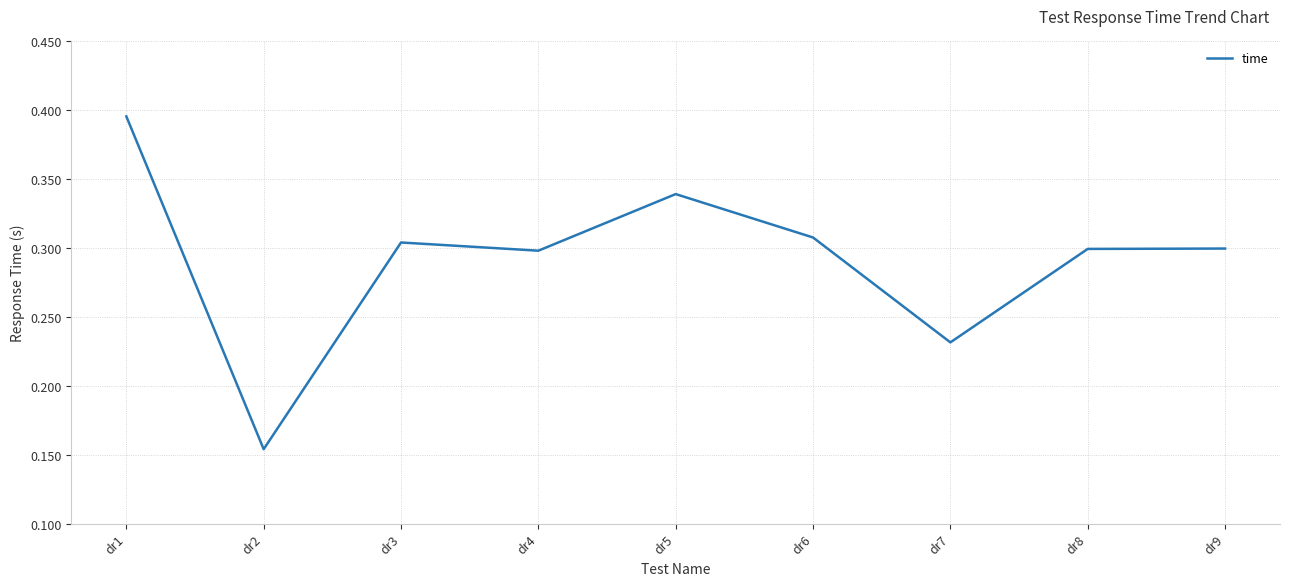

What is the change in value from dr5 to dr7?

-0.1